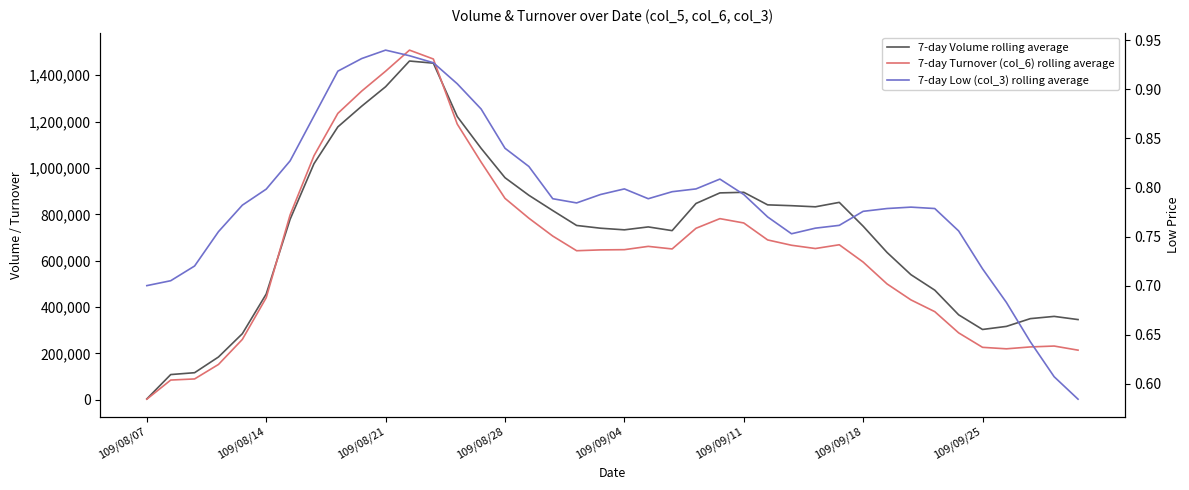

What position from the right is 109/08/21?

38